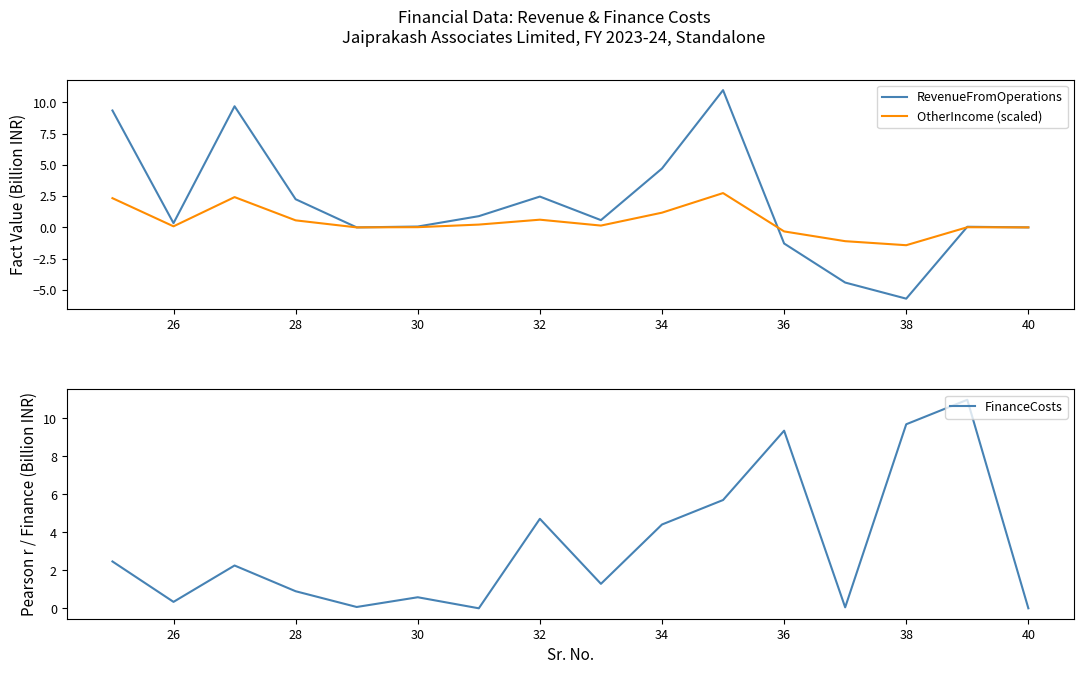

The RevenueFromOperations series shows 0.1 at 30. True or false?

True